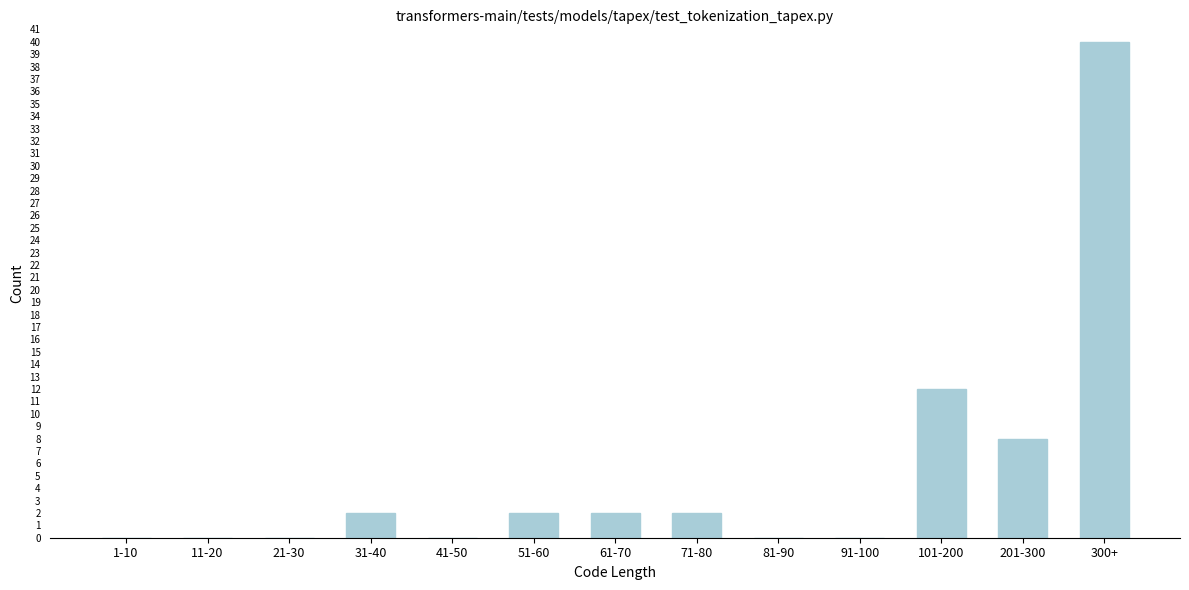

Reading left to right, what are all the values shown in this chart?

1-10=0	11-20=0	21-30=0	31-40=2	41-50=0	51-60=2	61-70=2	71-80=2	81-90=0	91-100=0	101-200=12	201-300=8	300+=40